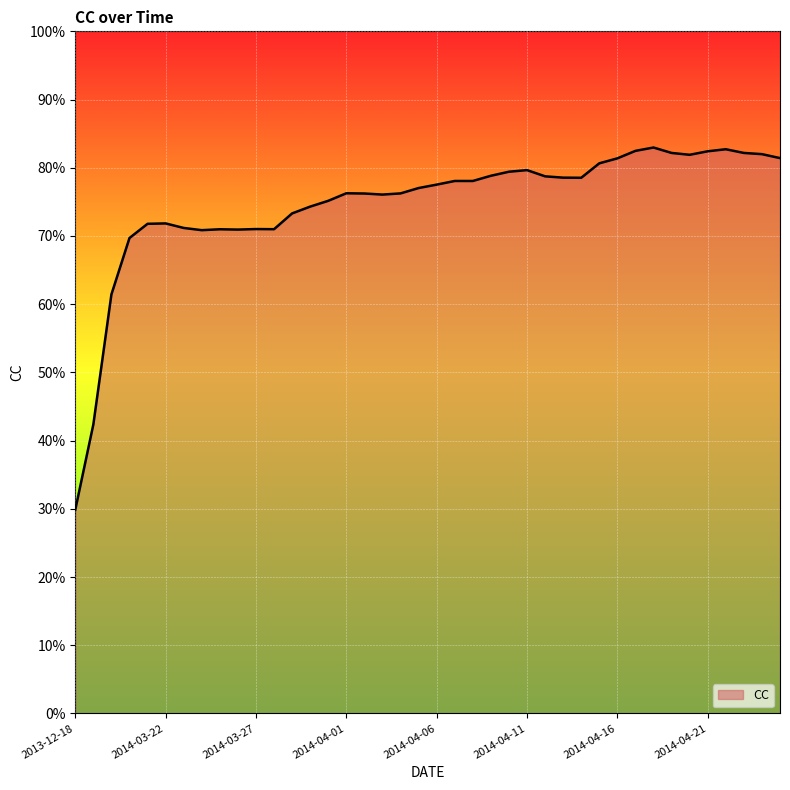

At which label is the value closest to 0?

2013-12-18